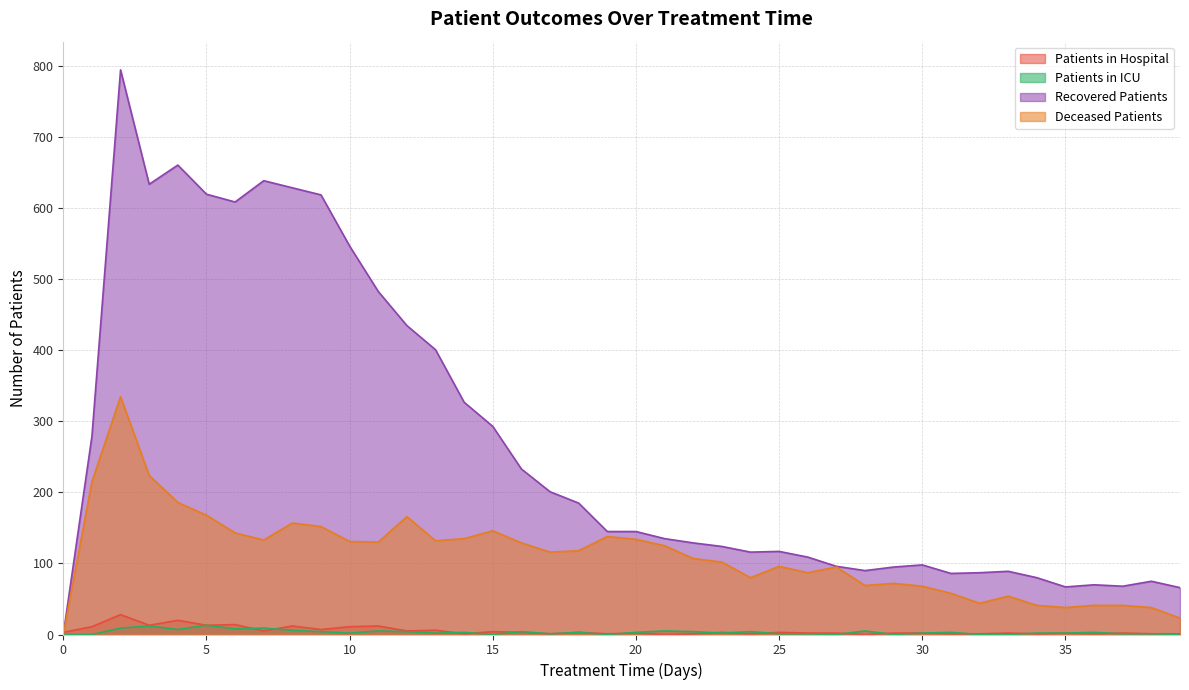

Where is the first local minimum for deceased_patients?

7